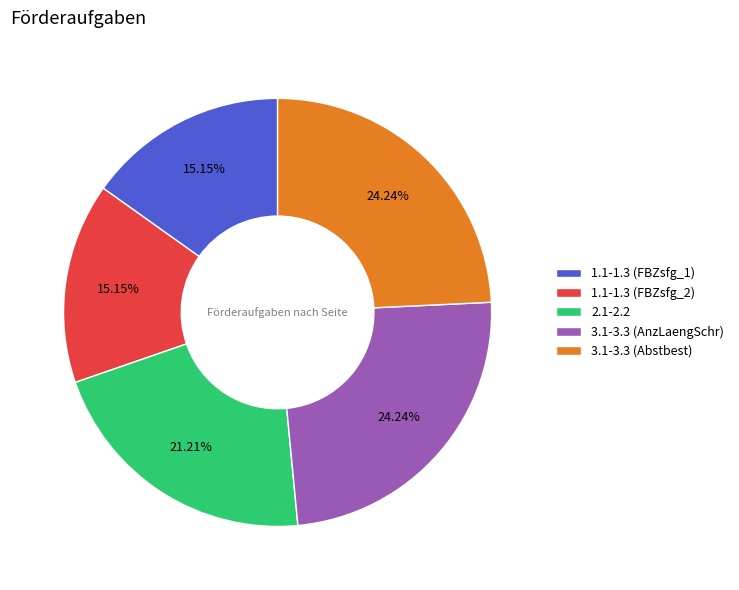

Combined, what portion of the pie is 3.1-3.3 (AnzLaengSchr) and 1.1-1.3 (FBZsfg_1)?

39.4%